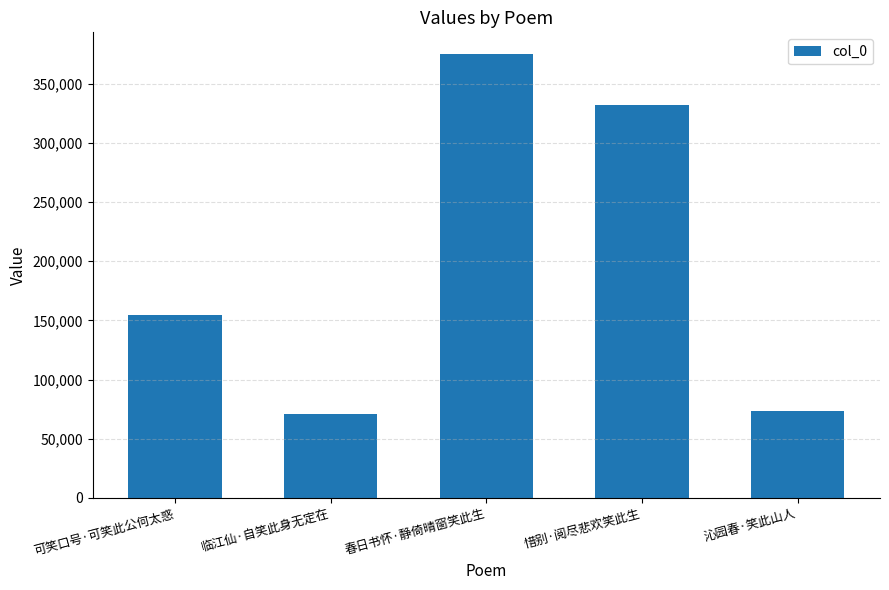

What is the change in value from 可笑口号·可笑此公何太惑 to 春日书怀·静倚晴窗笑此生?

+220183